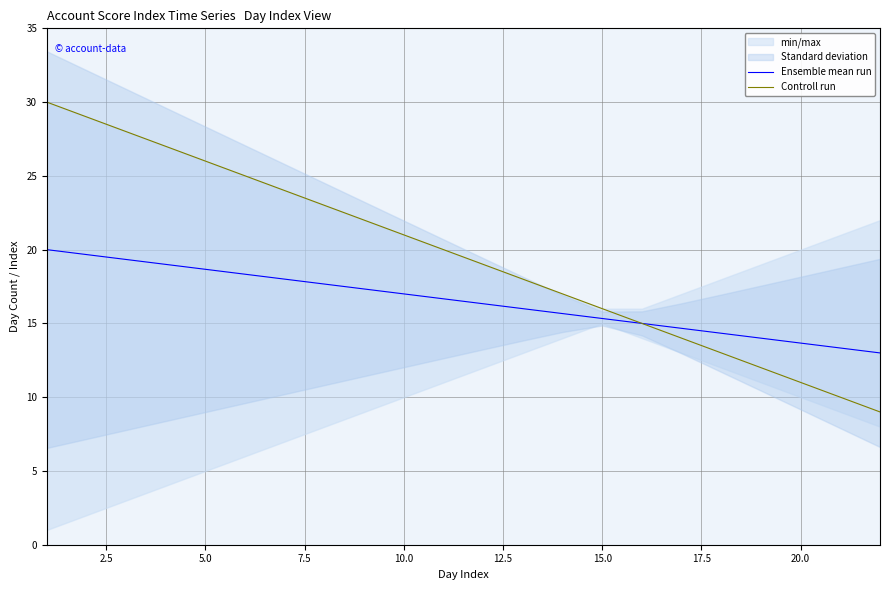

Which series has the largest total across all categories?

Controll run